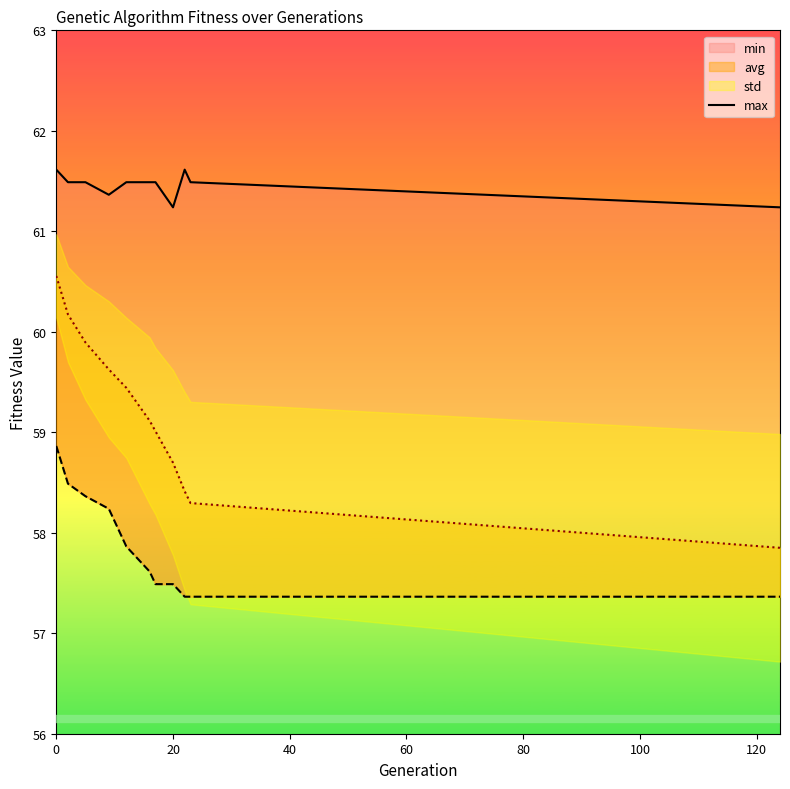

Does the chart display data point markers on the line(s)?

No